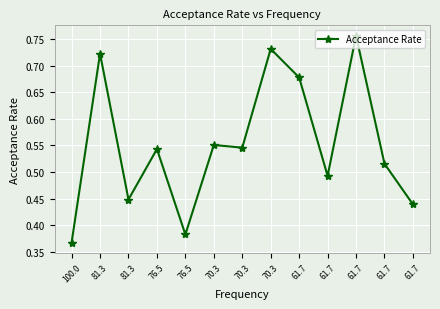

What value does the data have at 81.3?

0.4